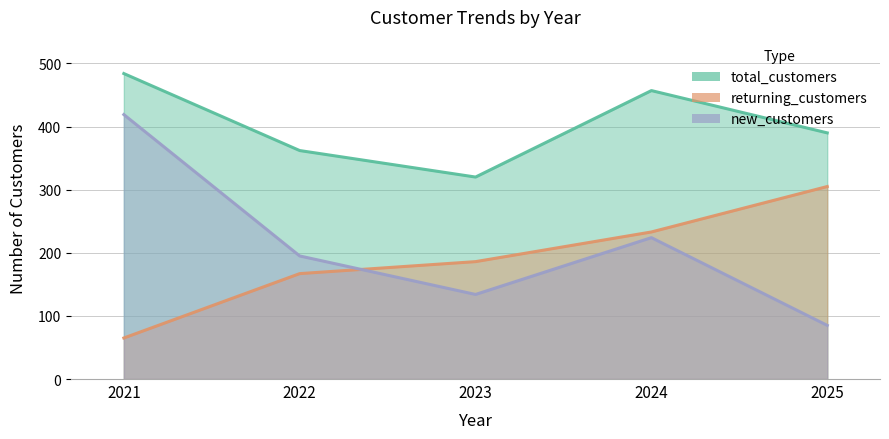

What is the value of the returning_customers point at the 4th from the left?

233